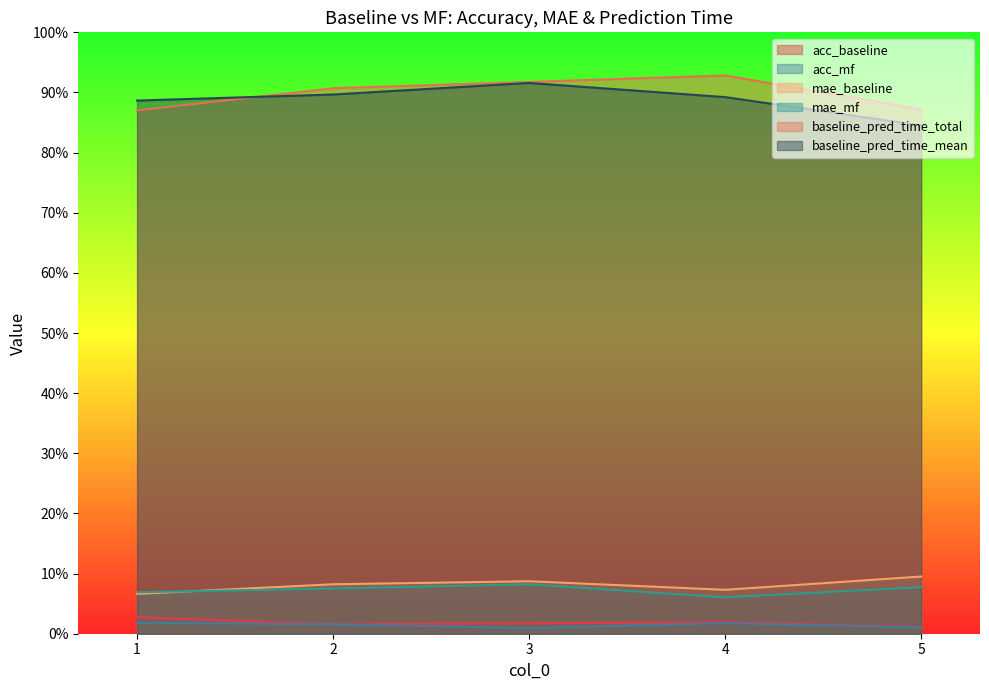

True or false: mae_baseline and baseline_pred_time_mean intersect in this chart.

False